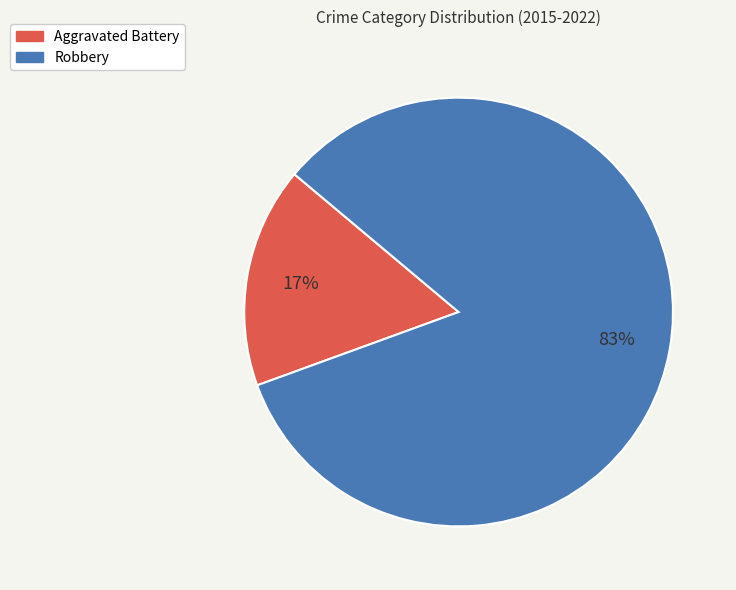

Rank the categories by value from lowest to highest.

Aggravated Battery, Robbery